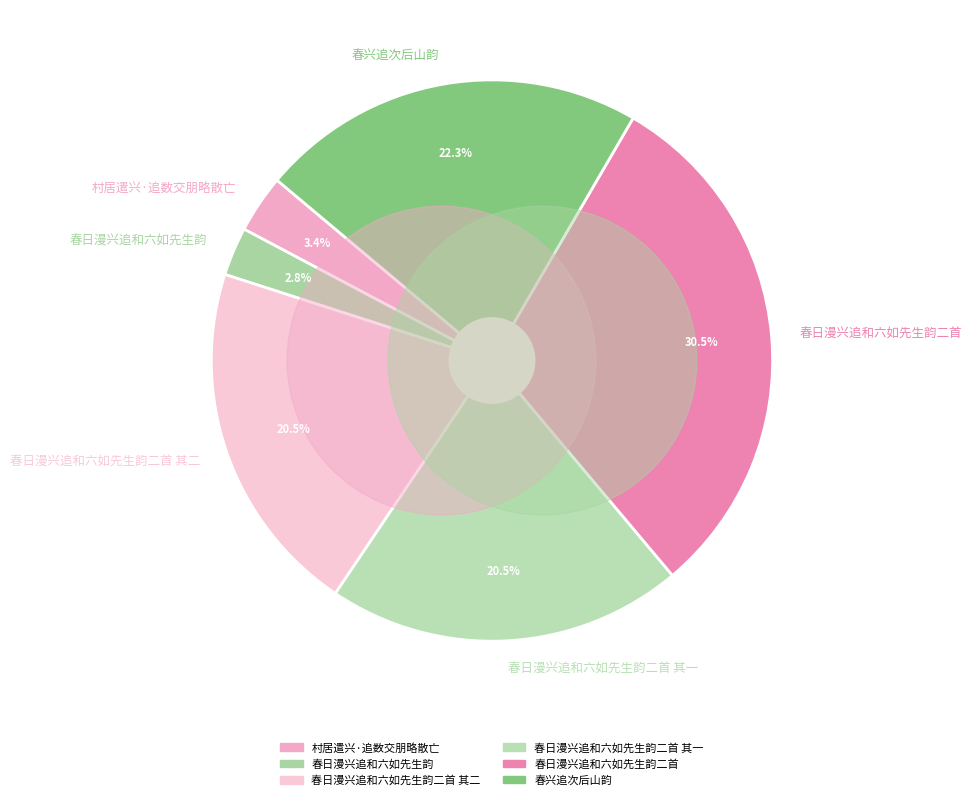

How many segments does this pie chart have?

6